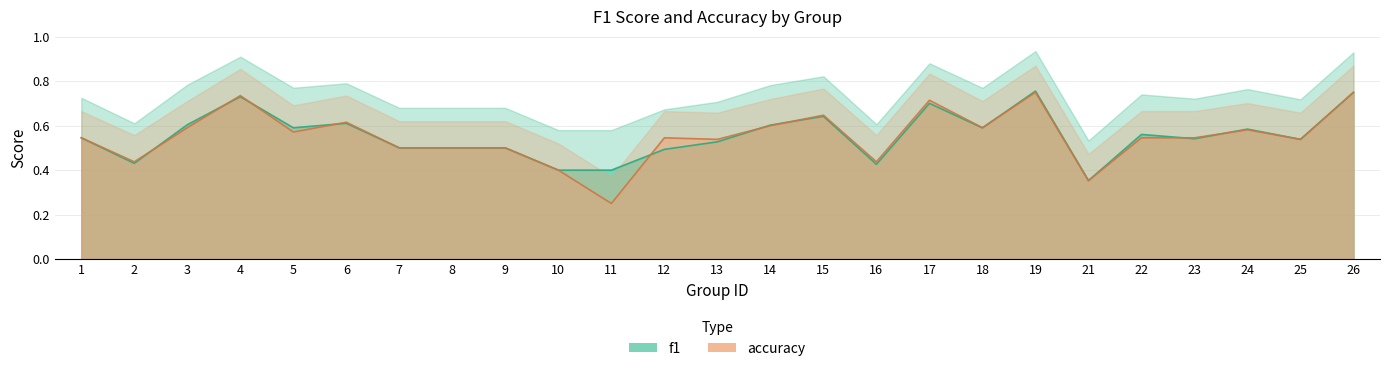

At which category does the chart reach its peak across all series?

19